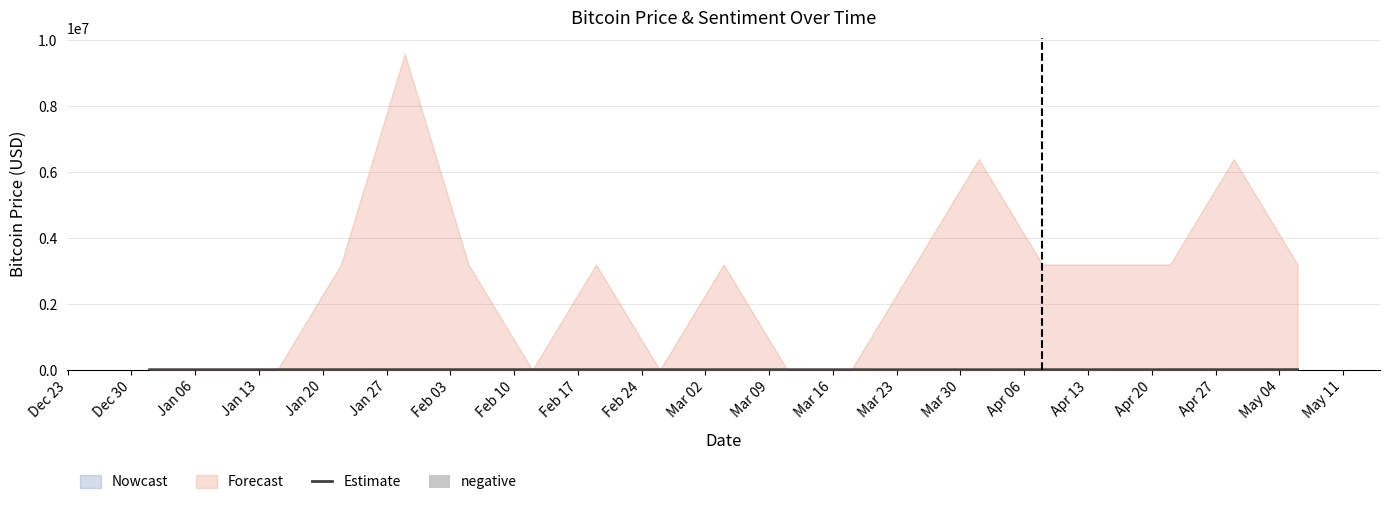

At how many categories does at least one series exceed 4478?

19